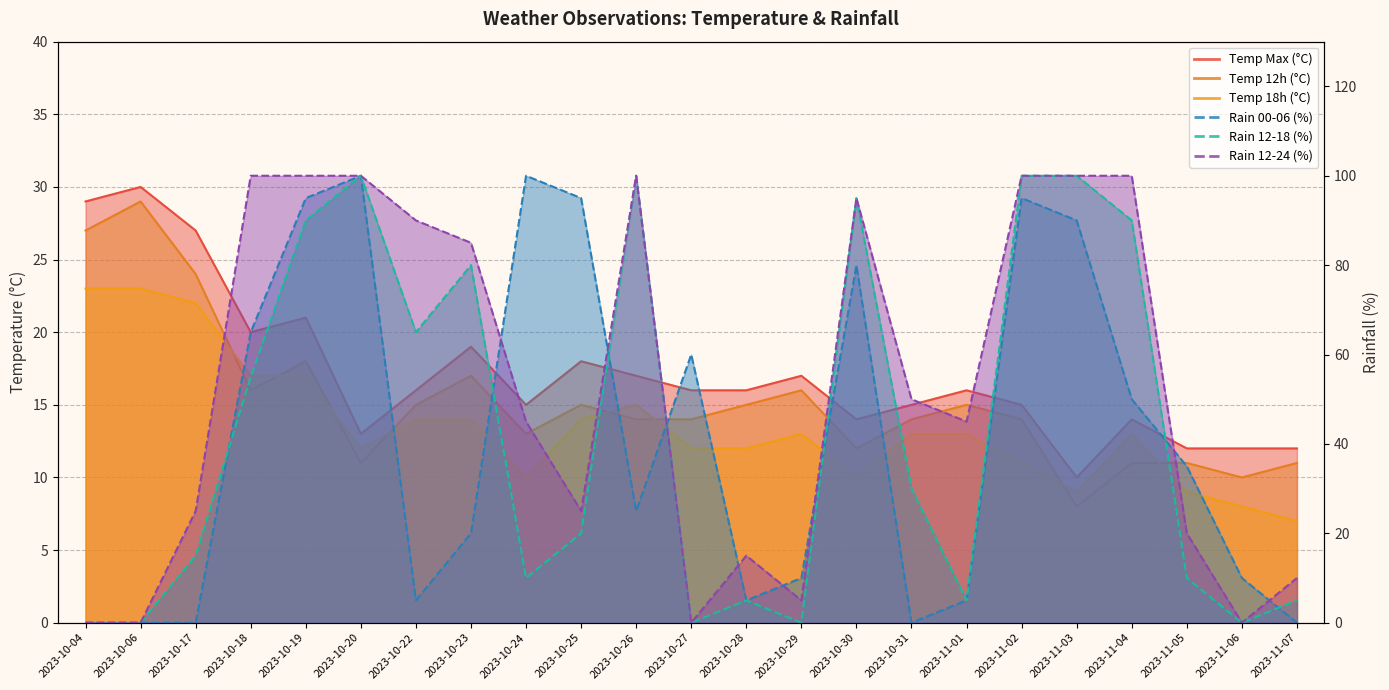

Reading right to left, transcribe all the data shown in this chart.

temp_max: 12	12	12	14	10	15	16	15	14	17	16	16	17	18	15	19	16	13	21	20	27	30	29
temp_12: 11	10	11	11	8	14	15	14	12	16	15	14	14	15	13	17	15	11	18	16	24	29	27
temp_18: 7	8	9	13	9	11	13	13	10	13	12	12	15	14	10	14	14	12	17	17	22	23	23
rain_00-06: 0	10	35	50	90	95	5	0	80	10	5	60	25	95	100	20	5	100	95	65	0	0	0
rain_12-18: 5	0	10	90	100	100	5	30	95	0	5	0	100	20	10	80	65	100	90	55	15	0	0
rain_12-24: 10	0	20	100	100	100	45	50	95	5	15	0	100	25	45	85	90	100	100	100	25	0	0